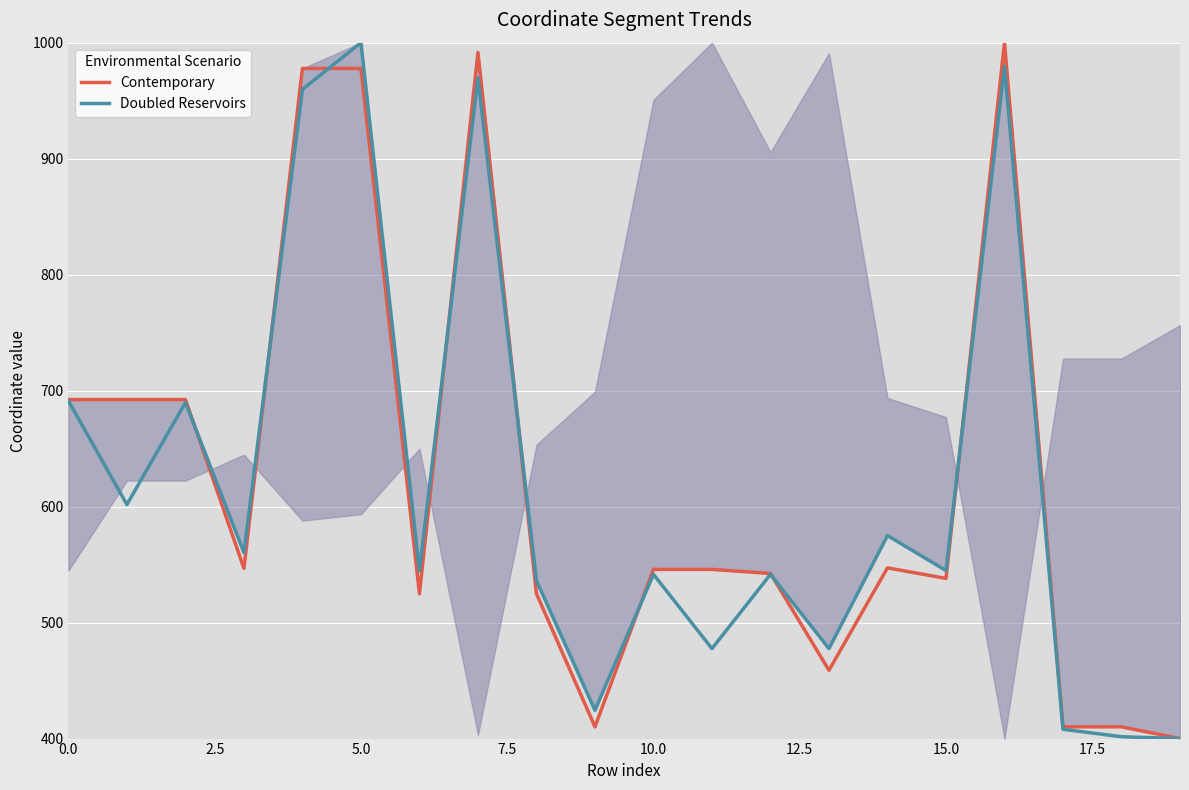

At which label does Doubled Reservoirs reach its peak?

5.0